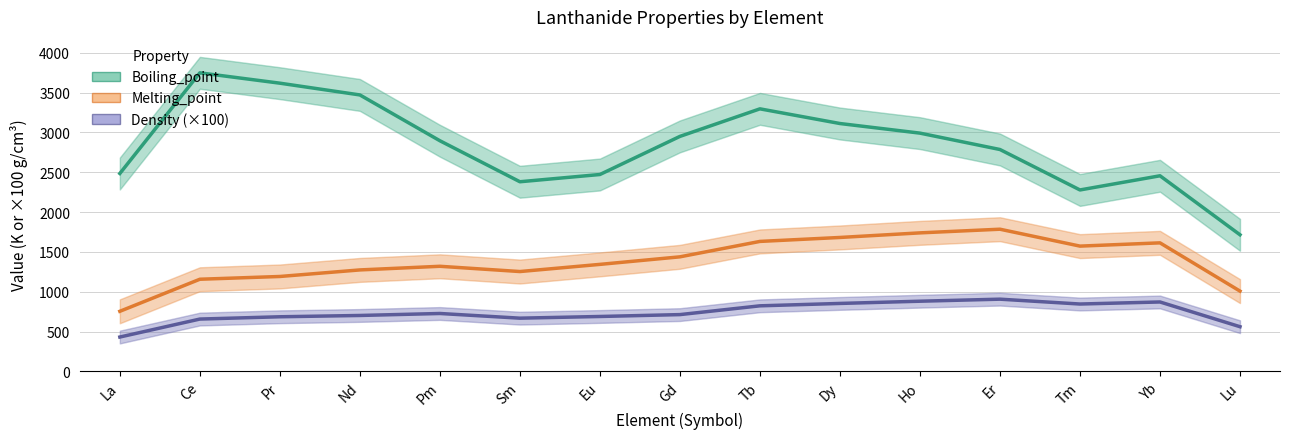

How many data points does each series have?

15